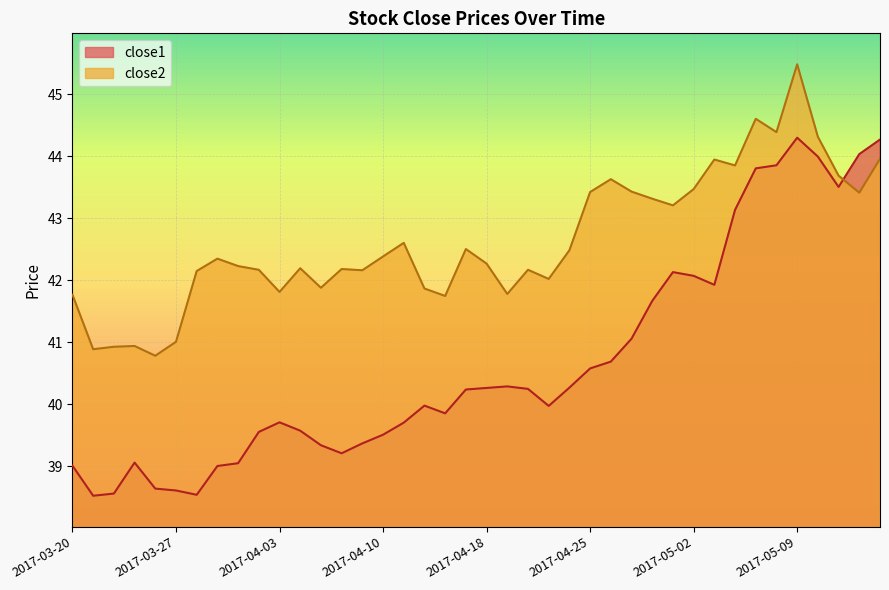

What is the label of the 25th point from the right?

2017-04-10